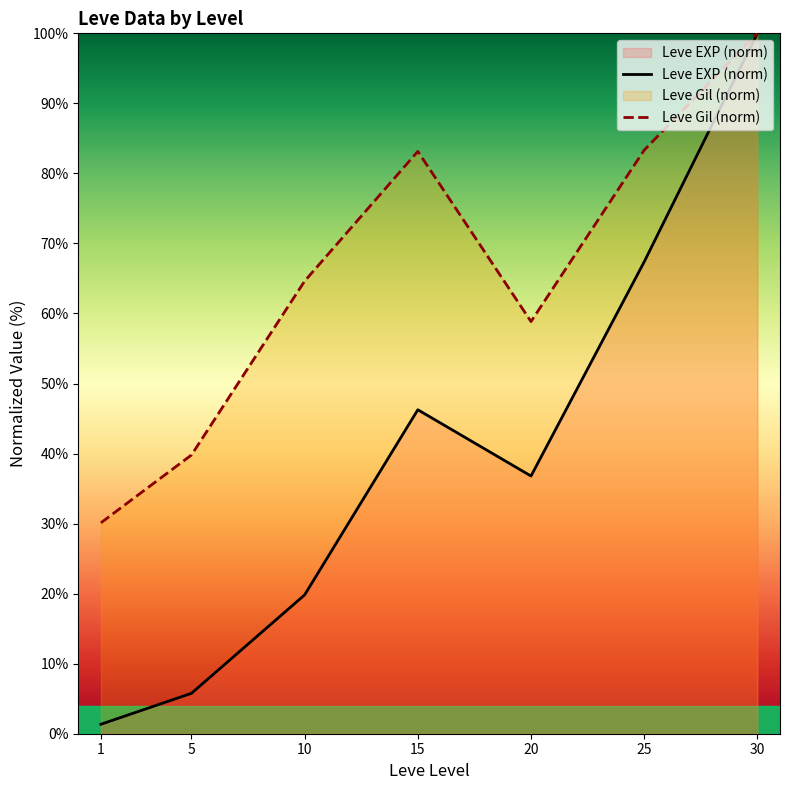

Reading left to right, transcribe all the data shown in this chart.

Leve EXP (norm): 1=1.4	5=5.8	10=19.8	15=46.3	20=36.8	25=67.4	30=100.0
Leve Gil (norm): 1=30.1	5=39.8	10=64.6	15=83.1	20=58.8	25=83.3	30=100.0